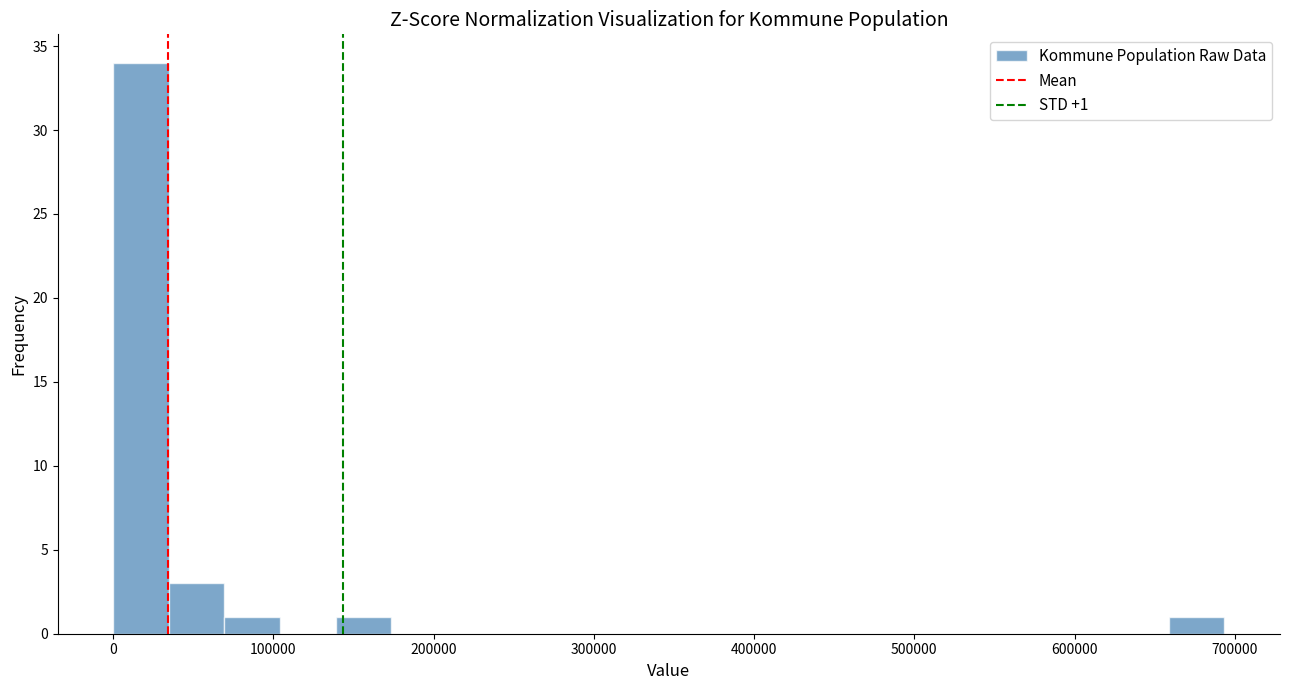

Read against the x-axis, roughly where is the centre of the tallest bar?

20000